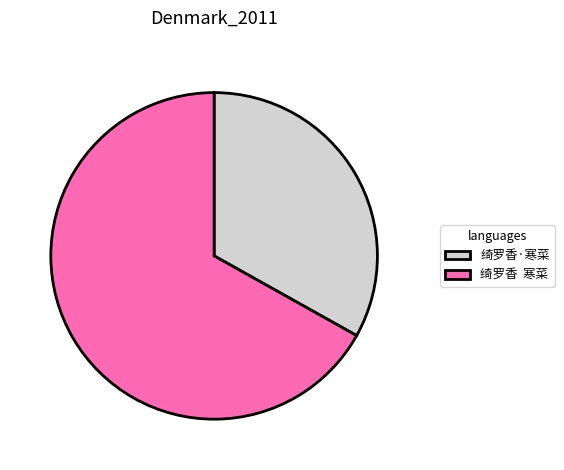

What is the ratio of the value at 绮罗香·寒菜 to the value at 绮罗香 寒菜?

0.5